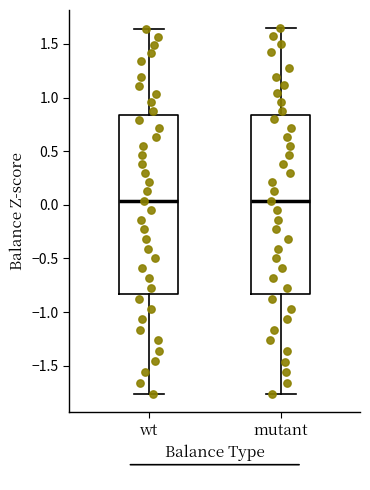

Reading left to right, transcribe this box plot: for each box, give where its median line is, the range the box spans, and where its two whiskers end, as read against the y-axis. The values are not printed on the chart, so give them approximately, as read against the axis.

wt: median 0.05, box -0.85 to 0.85, whiskers -1.75 to 1.65
mutant: median 0.05, box -0.85 to 0.85, whiskers -1.75 to 1.65